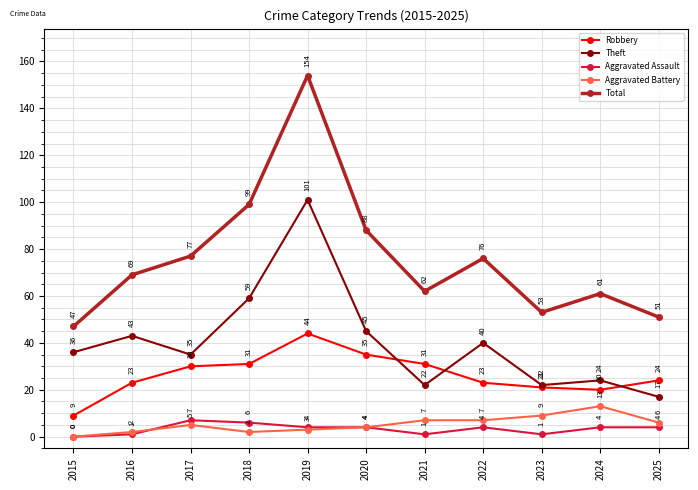

Which series has the largest range (max minus min)?

Total